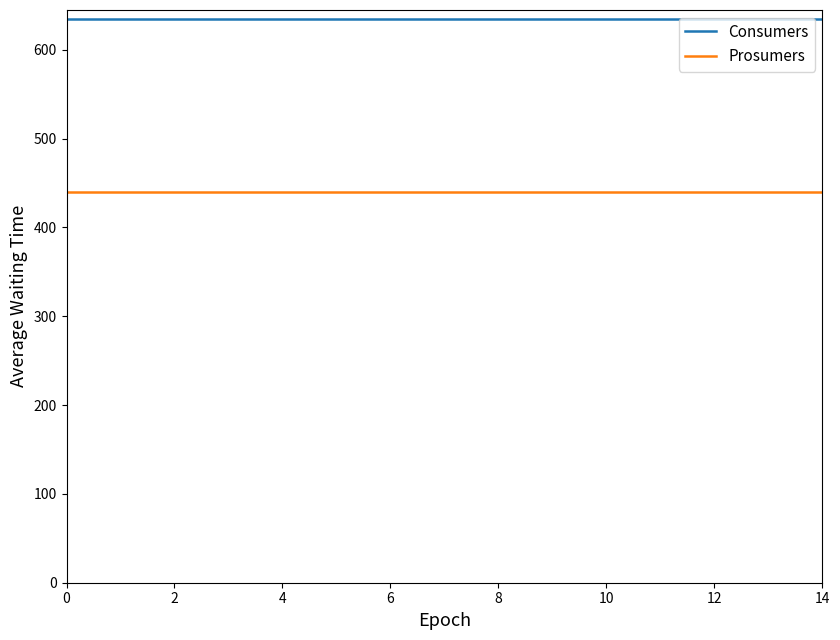

True or false: Prosumers and Consumers cross at least once.

False